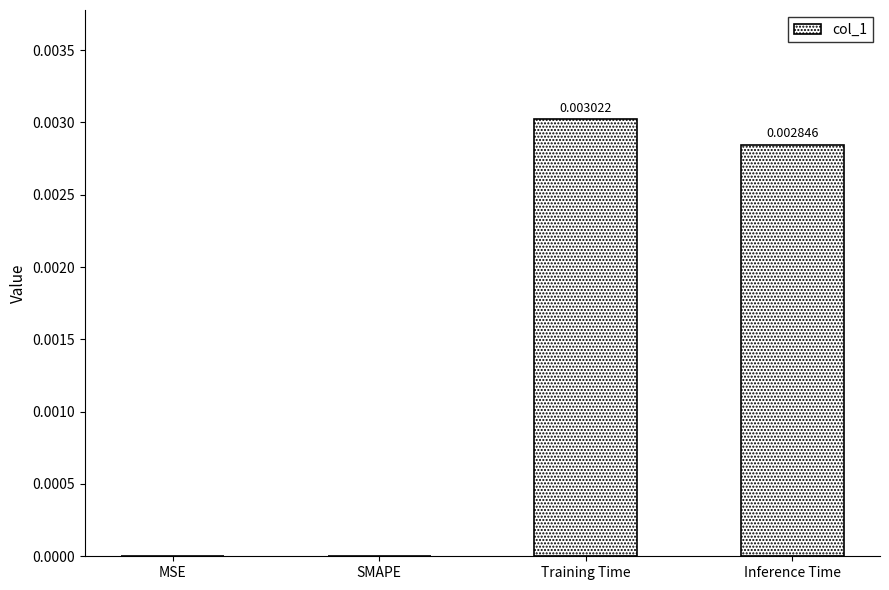

Which has a higher value, Inference Time or SMAPE?

Inference Time